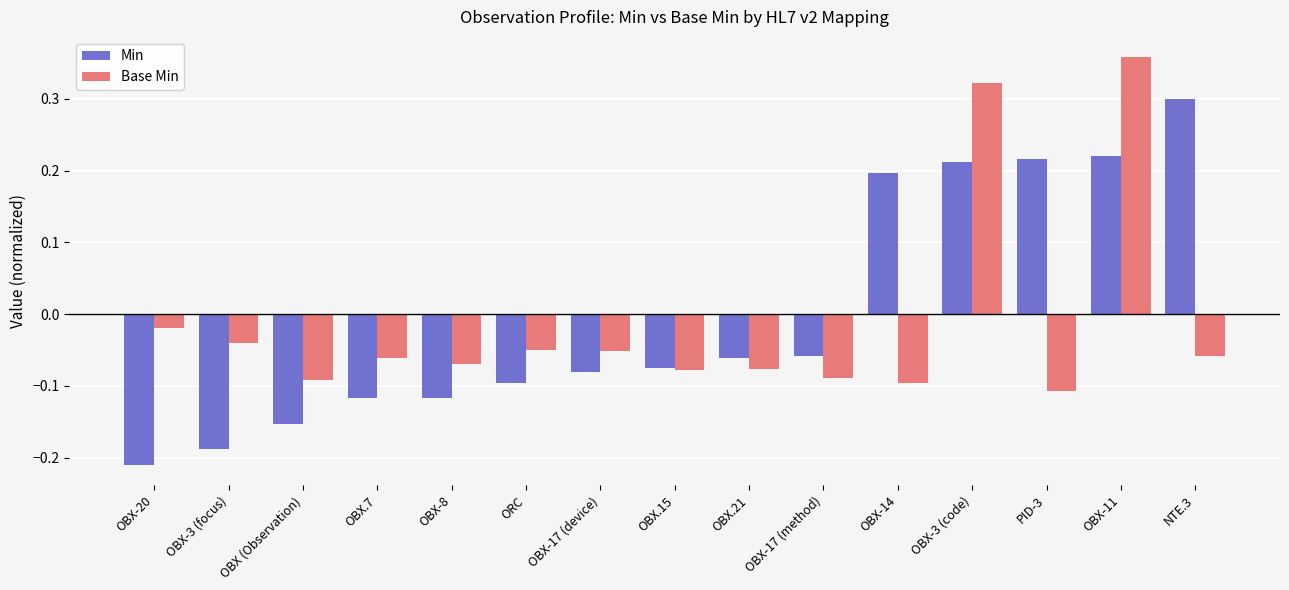

At how many categories does at least one series exceed 0?

5